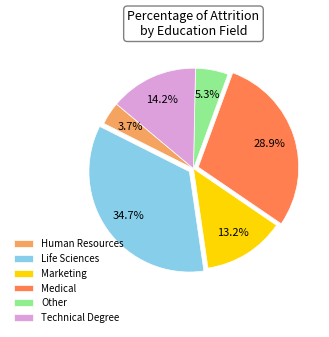

What percentage is NOT represented by Other?

94.7%